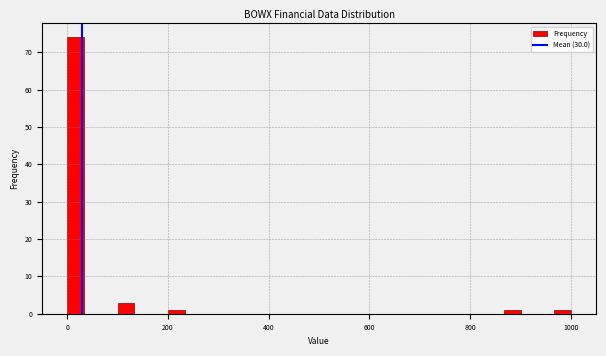

Around what value on the x-axis is the tallest bar? Give the approximate position of its centre, as read against the axis.

20